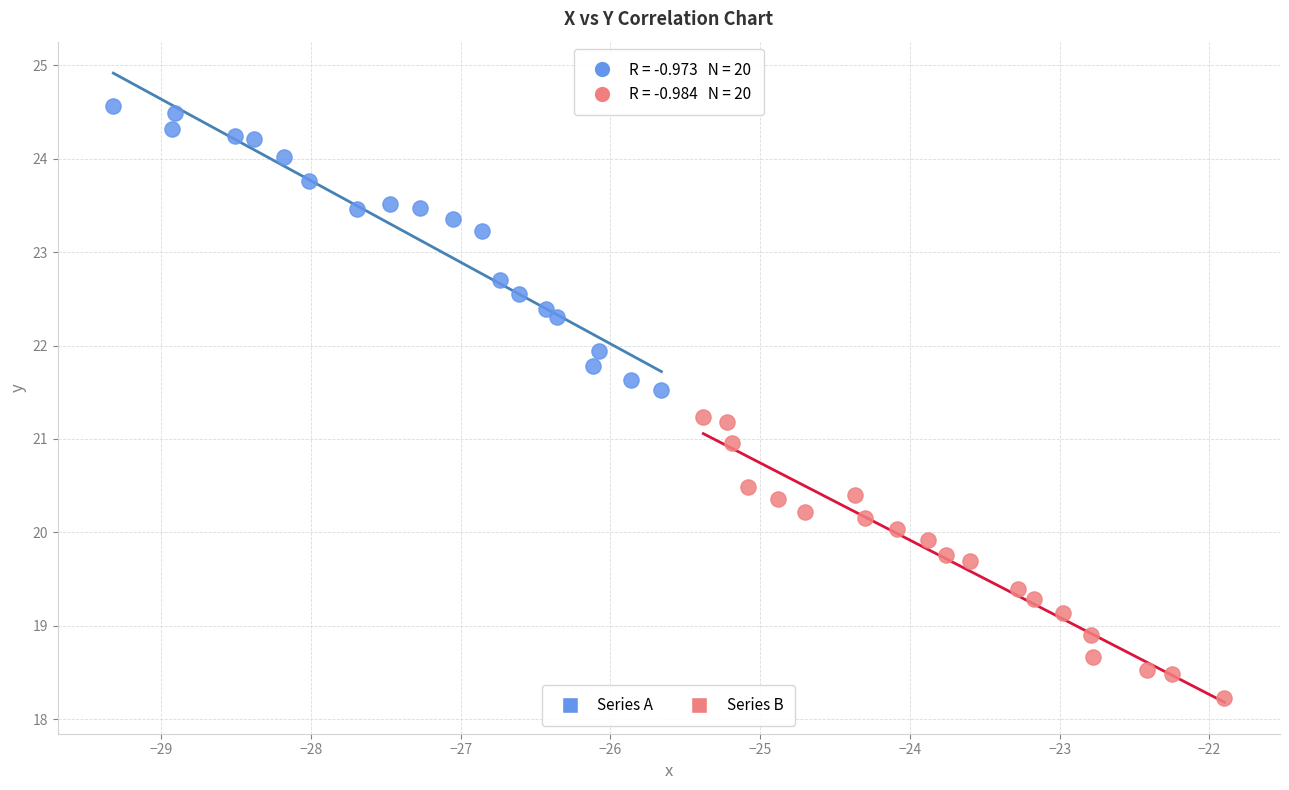

Which series reaches the minimum Y coordinate?

Series B